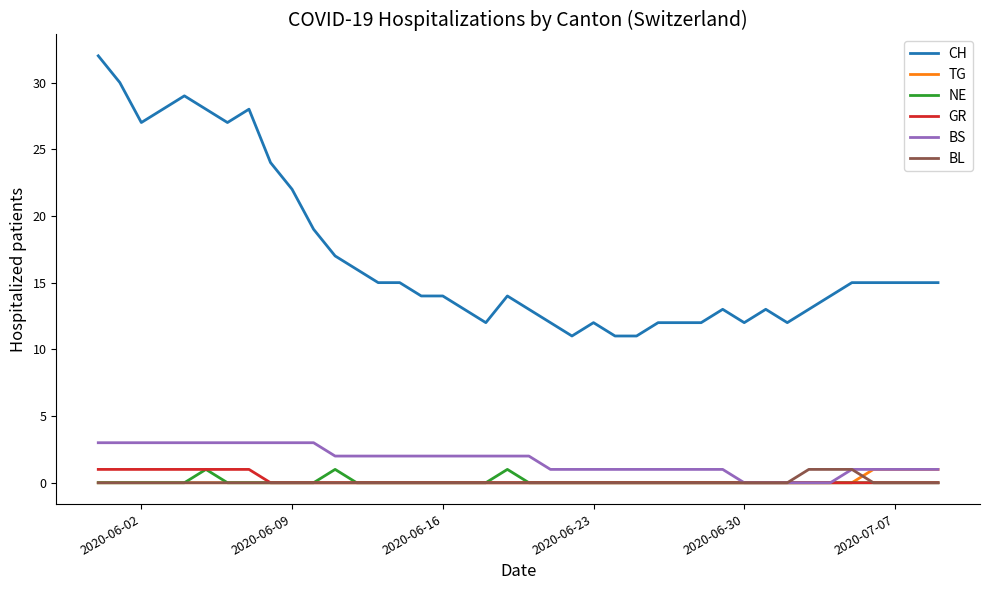

Which series has the largest range (max minus min)?

CH